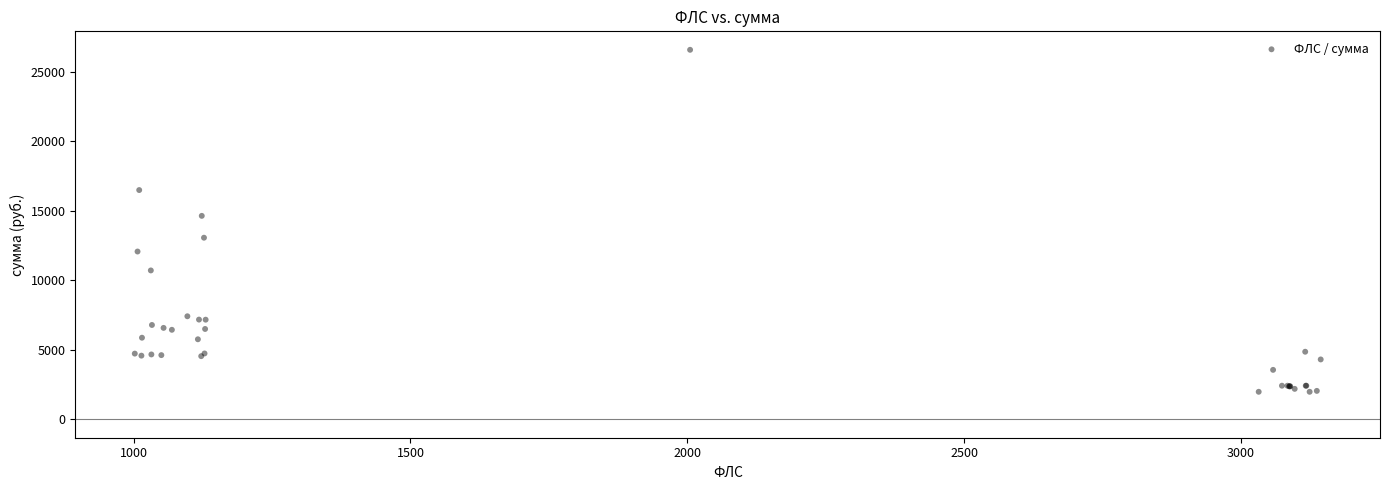

What Y value in the scatter plot is closest to 14279?

14634.9